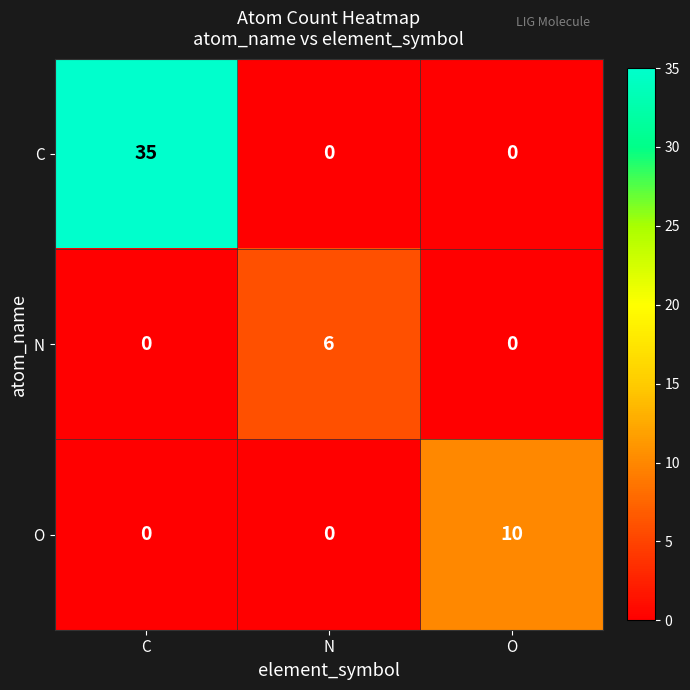

True or false: C has a value of 22 at O.

False